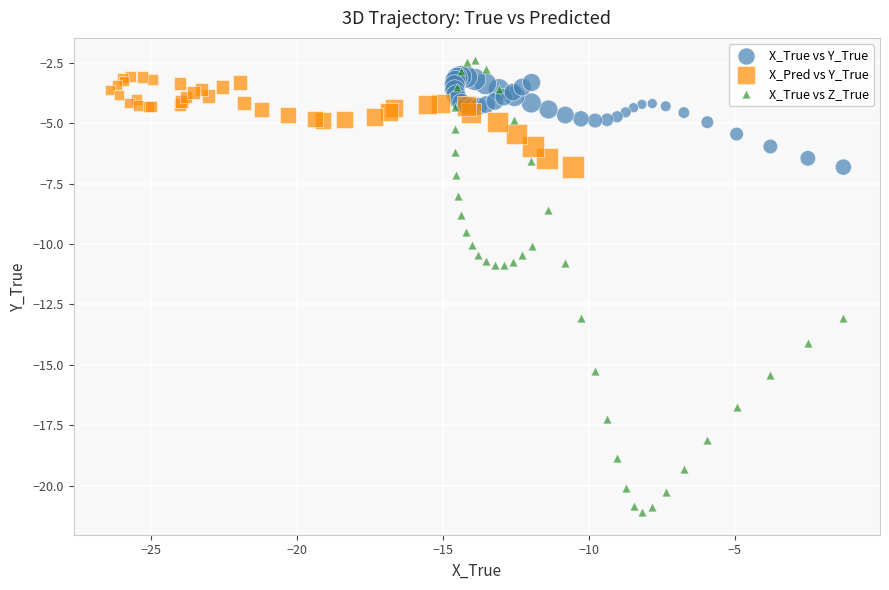

What are all the series names shown in the legend?

X_True vs Y_True, X_Pred vs Y_True, X_True vs Z_True